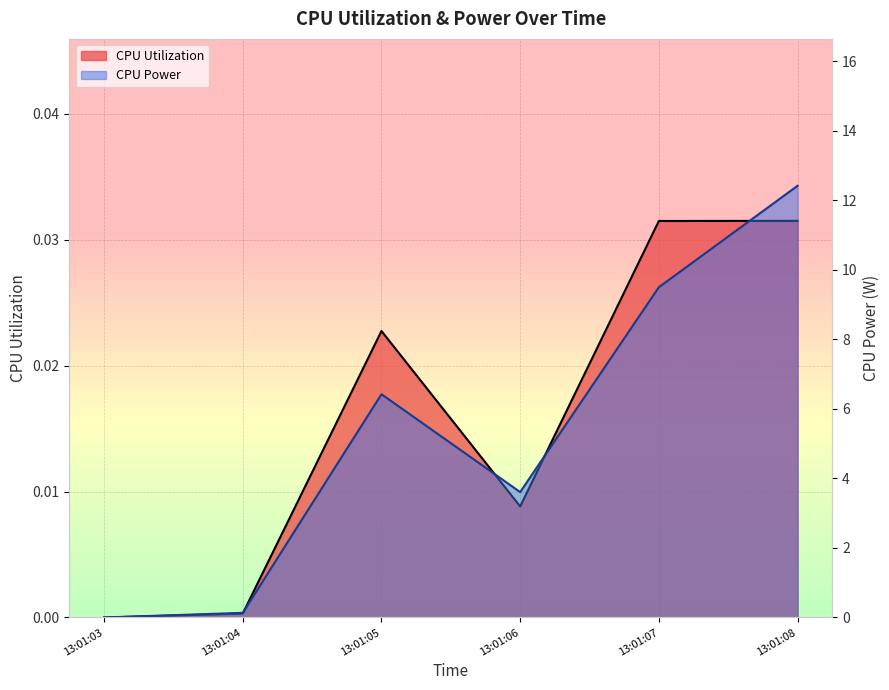

What is the total value across all series at 13:01:06?

3.6